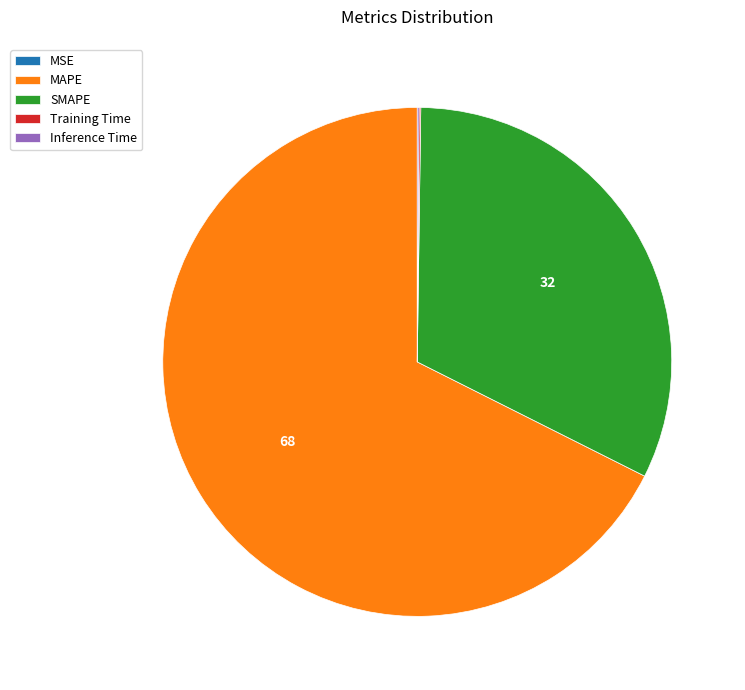

Which slice is the largest?

MAPE